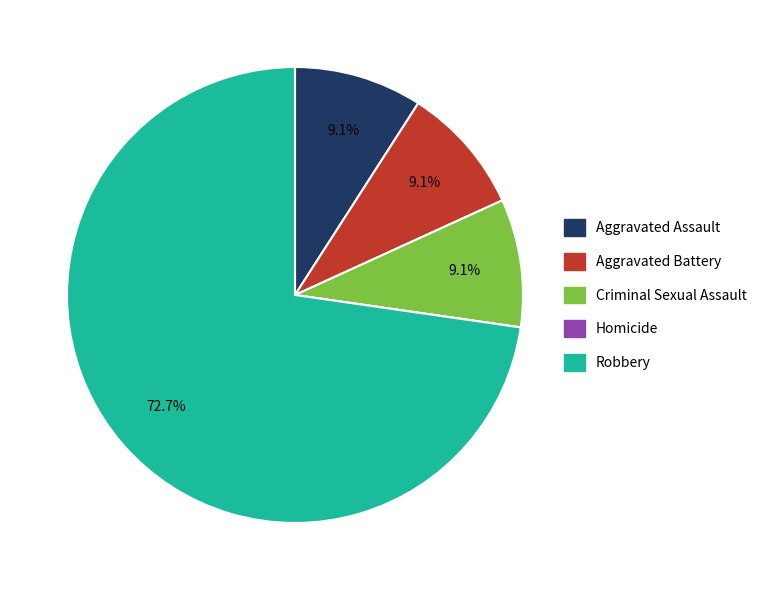

Does Robbery account for over 50% of the chart?

Yes